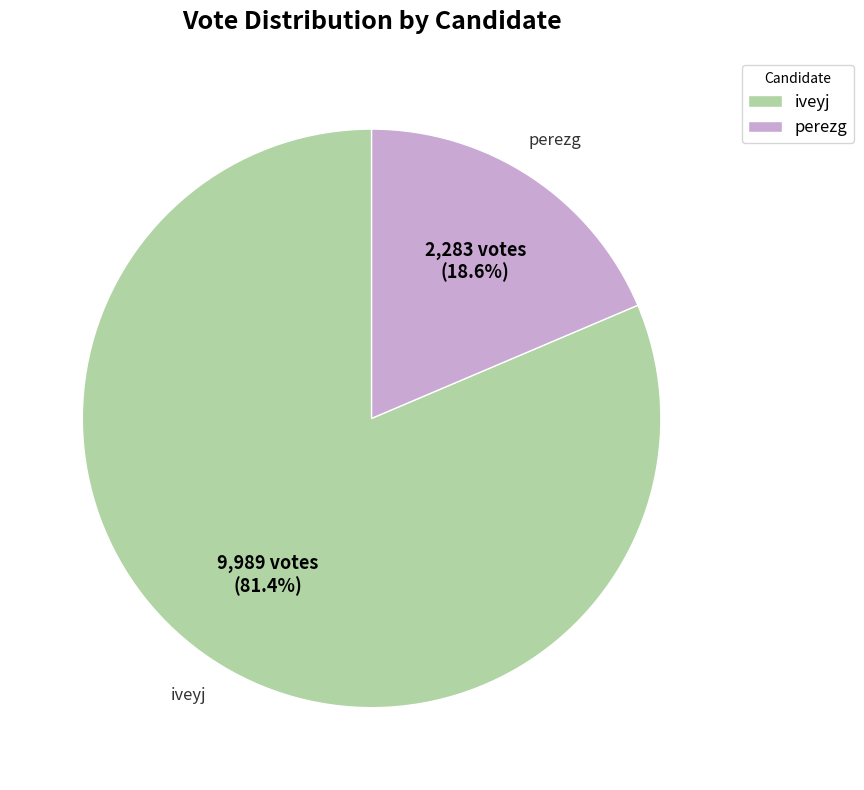

What is the majority slice?

iveyj